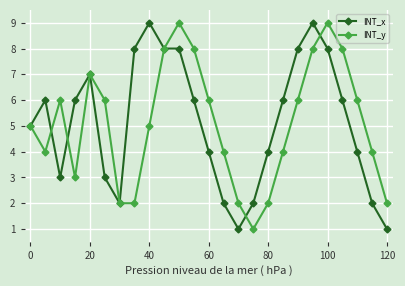

What is the maximum value shown in the chart?

9